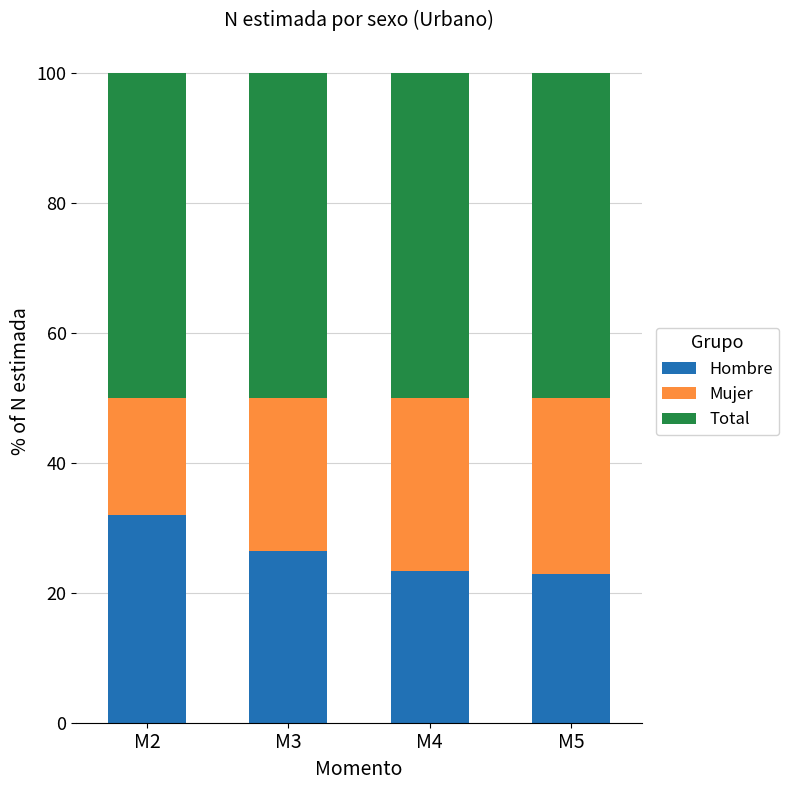

What is the difference between the second highest and second lowest values in the Hombre series?

3.0